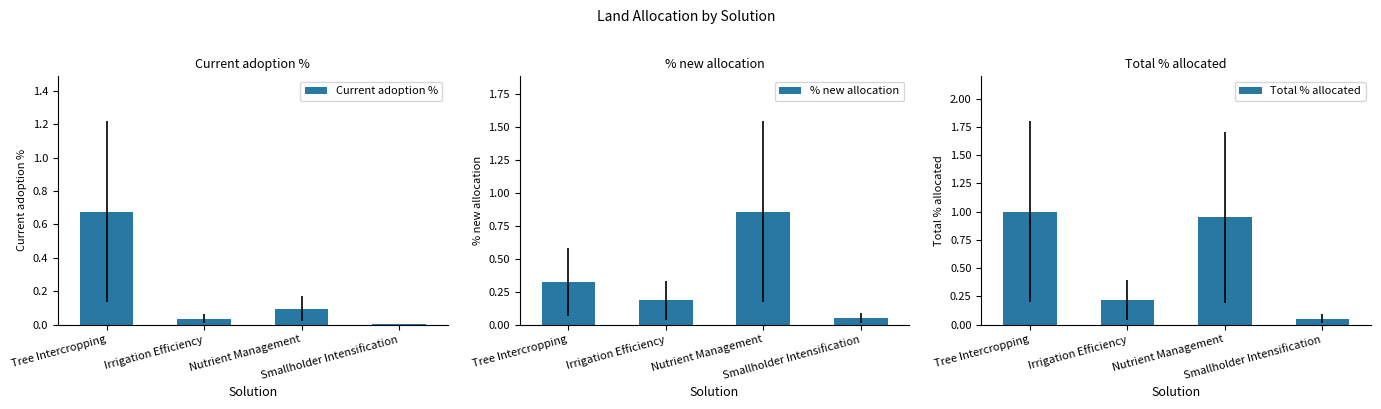

Are the bars horizontal?

No